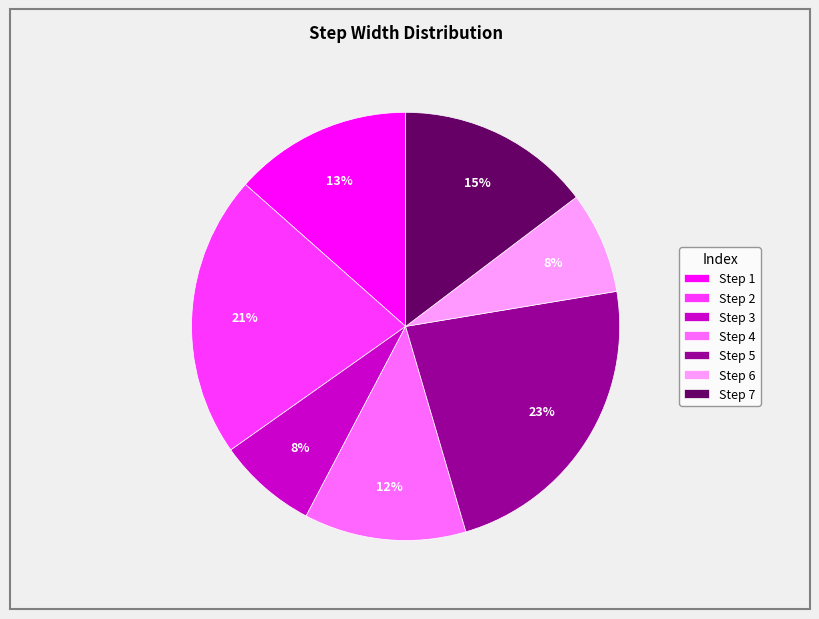

Combined, do Step 2 and Step 5 account for over 50%?

No